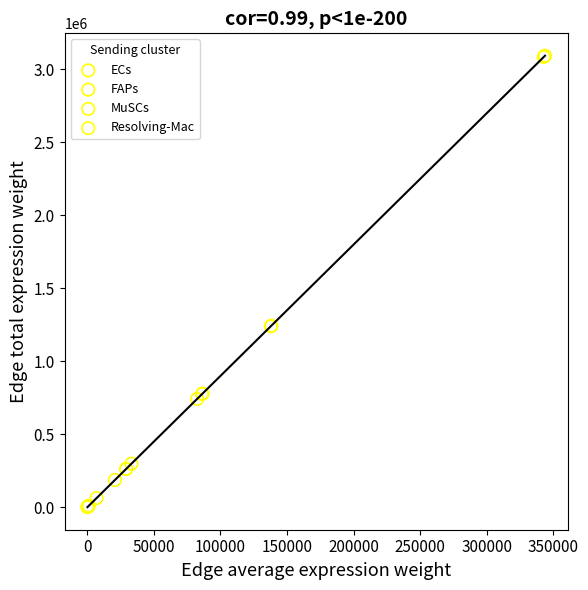

Which series reaches the maximum Y coordinate?

ECs